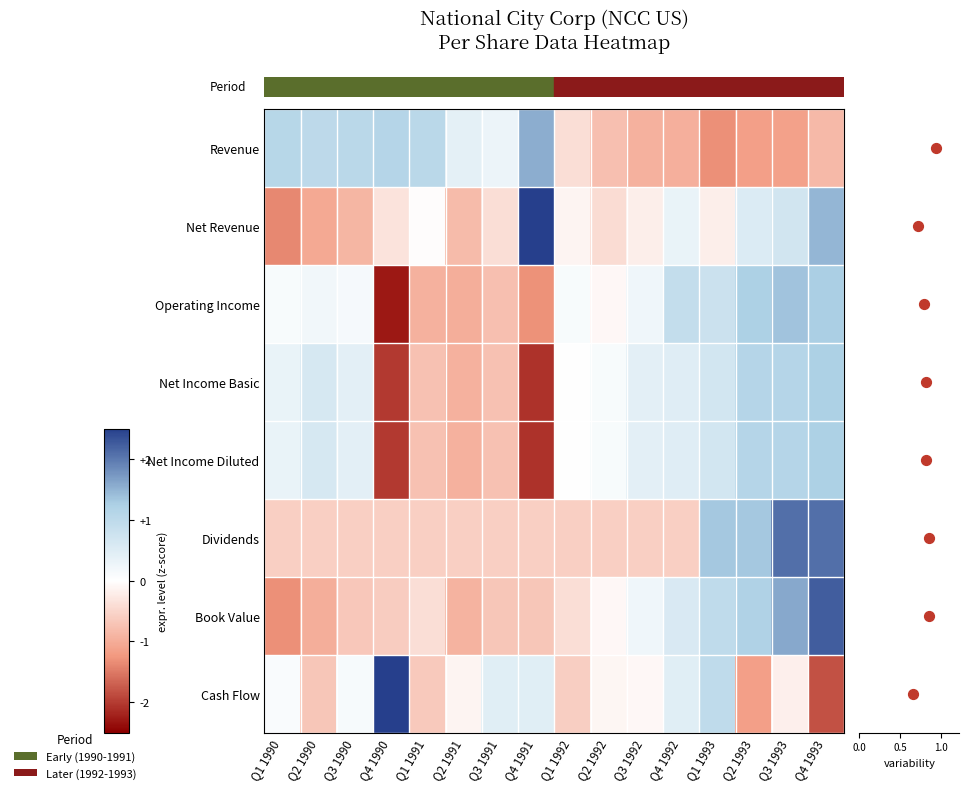

How many values in the Net Revenue series are below 0?

11